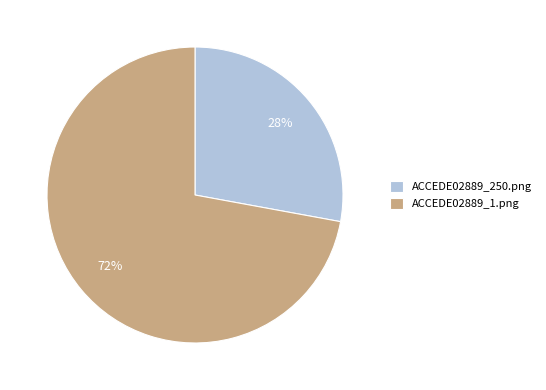

What percentage is the ACCEDE02889_1.png slice, to the nearest percent?

72%